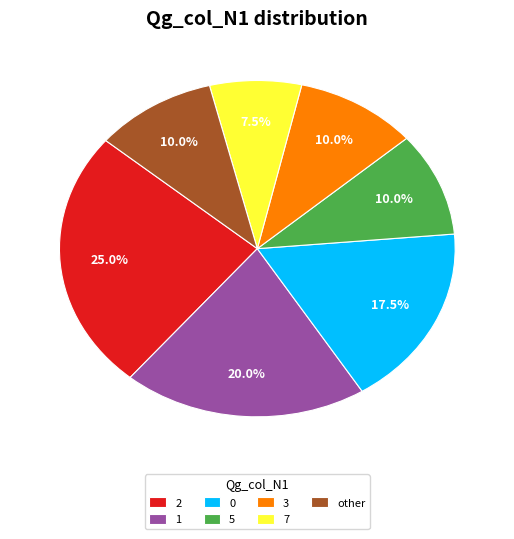

What percentage is the 2 slice, to the nearest percent?

25%